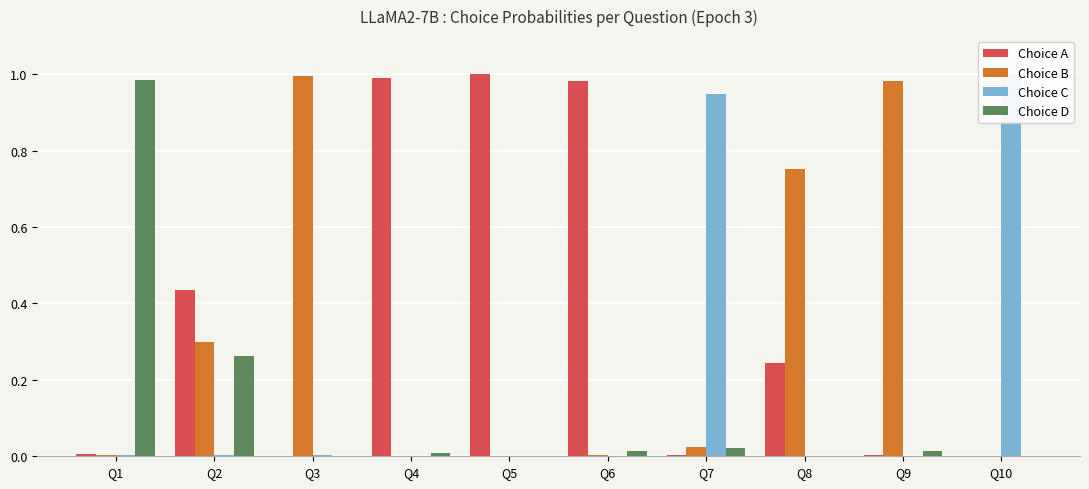

How many series are shown in this chart?

4